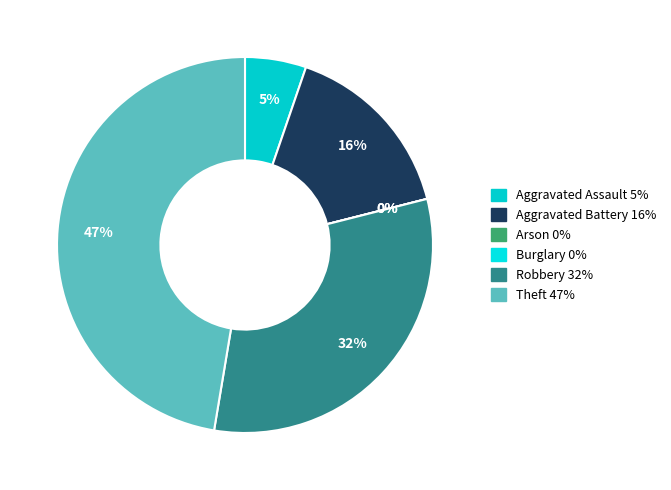

Is it true that Theft is 47% of the pie?

True